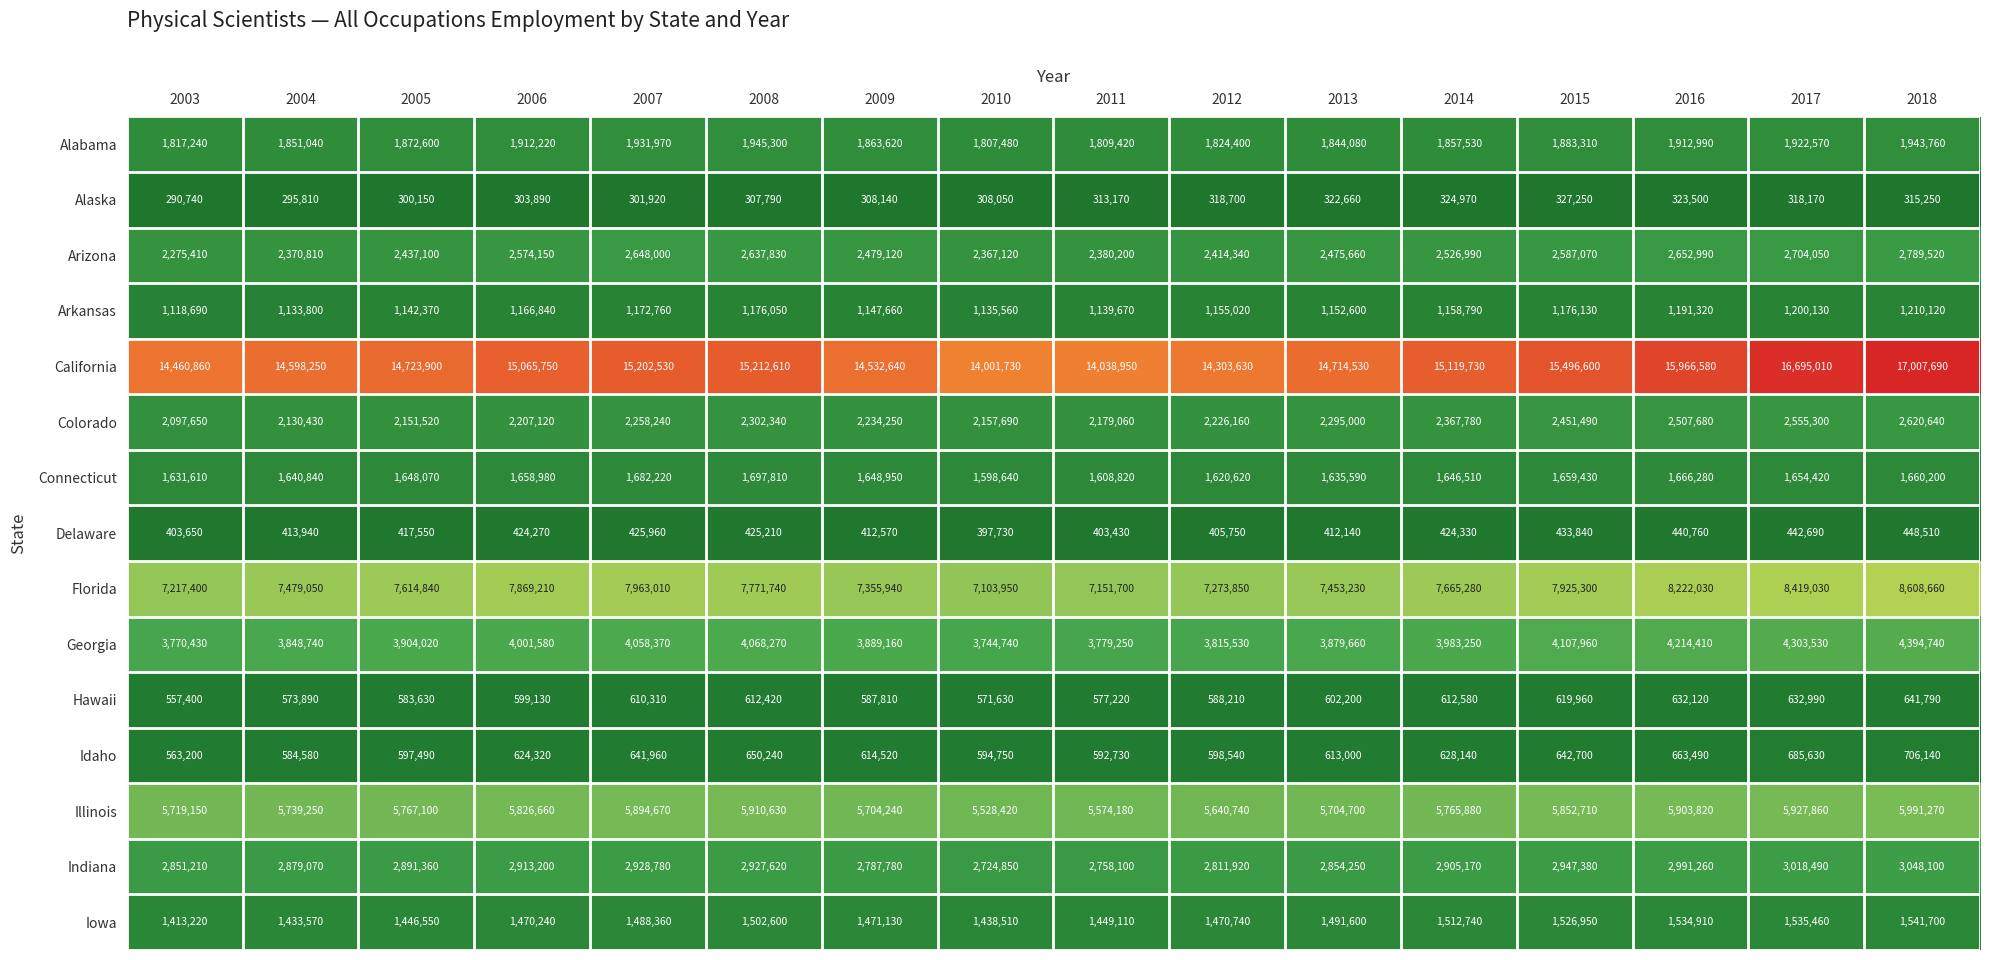

What is the approximate value of Arizona at 2009, to the nearest 50?

2479100